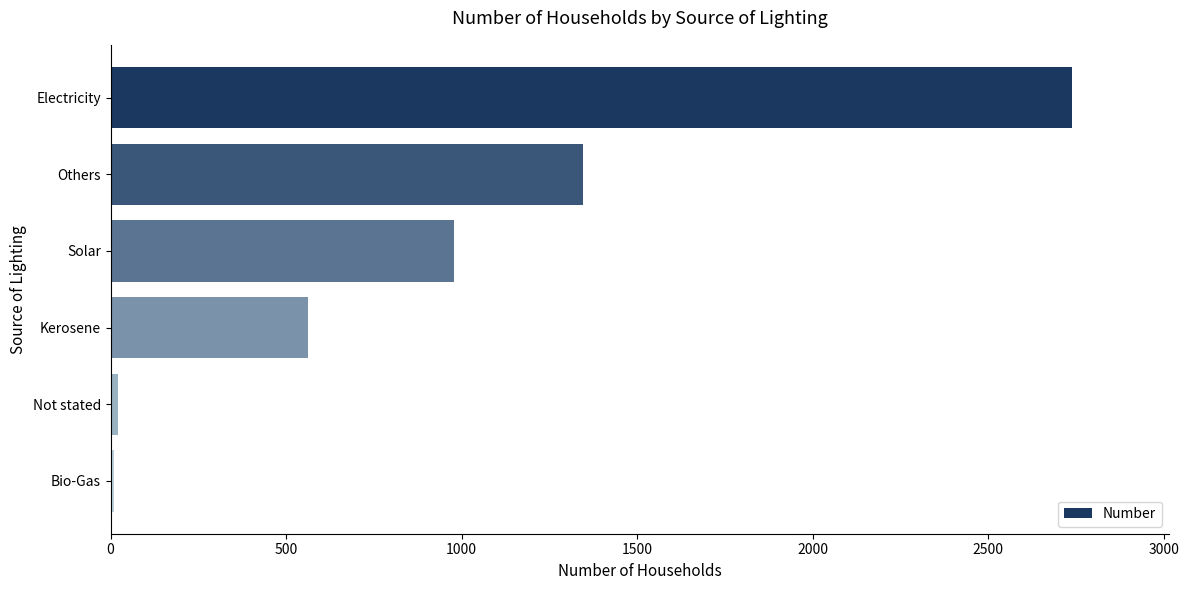

What is the smallest value displayed?

10